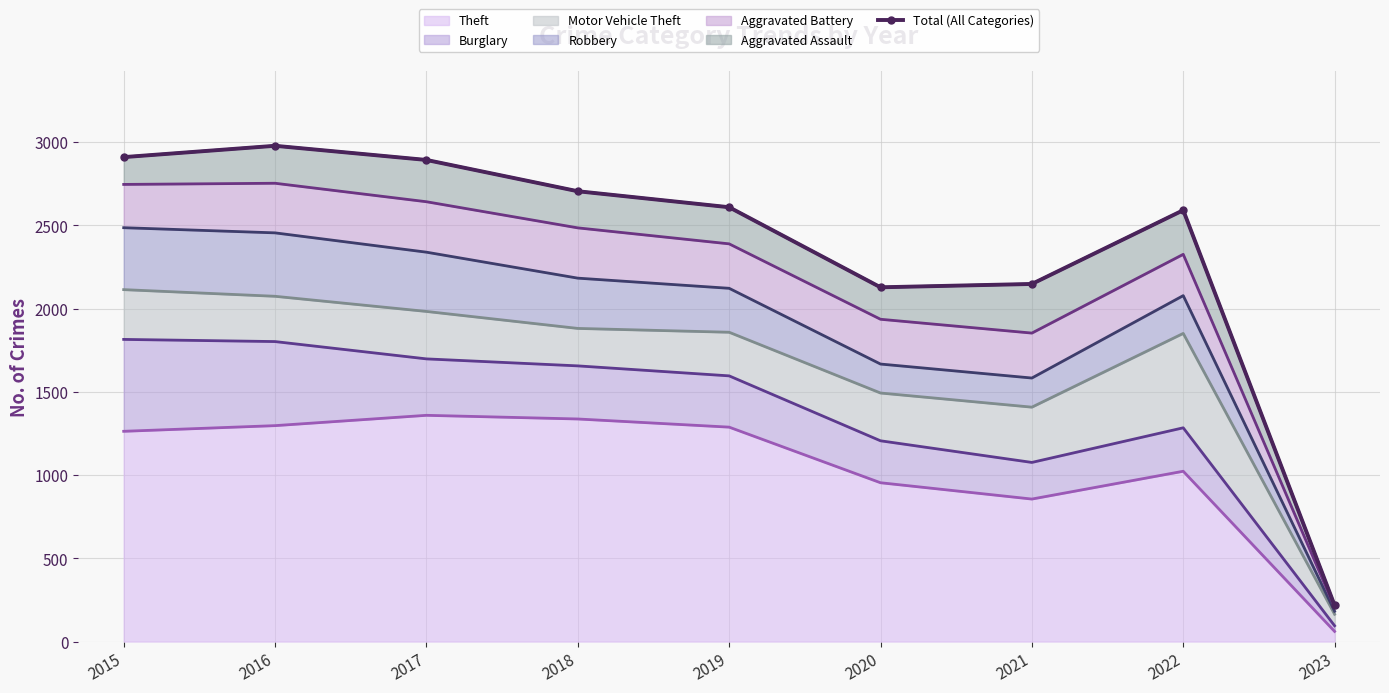

Reading right to left, extract all data points from this chart.

218	2591	2148	2128	2609	2705	2893	2978	2910